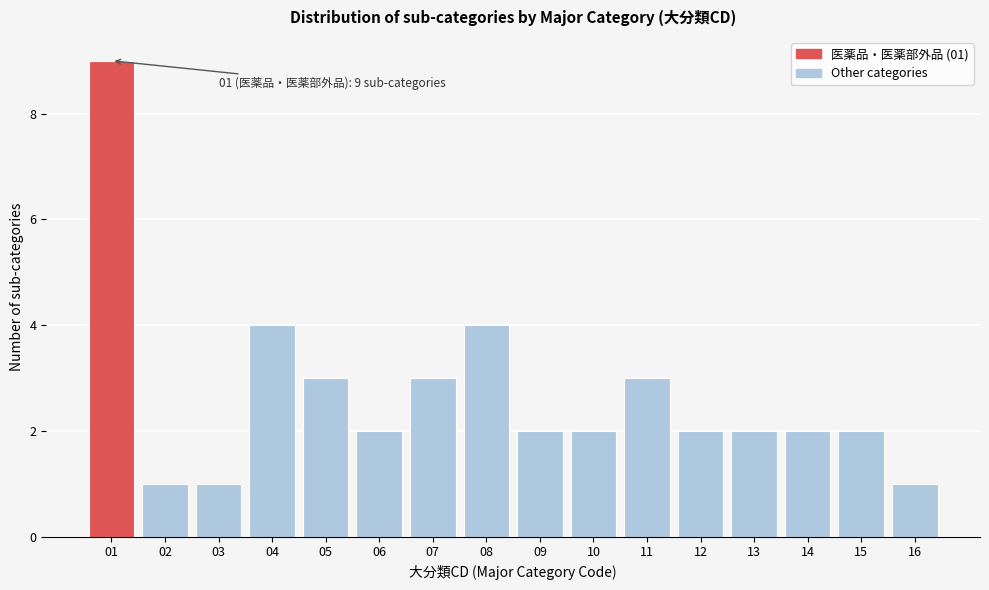

Reading left to right, extract all data points from this chart.

01=9	02=1	03=1	04=4	05=3	06=2	07=3	08=4	09=2	10=2	11=3	12=2	13=2	14=2	15=2	16=1